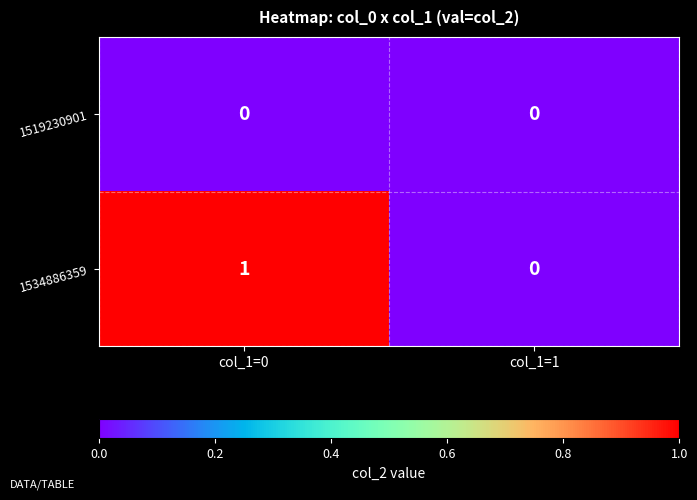

Reading right to left, transcribe all the data shown in this chart.

1519230901: 0	0
1534886359: 0	1